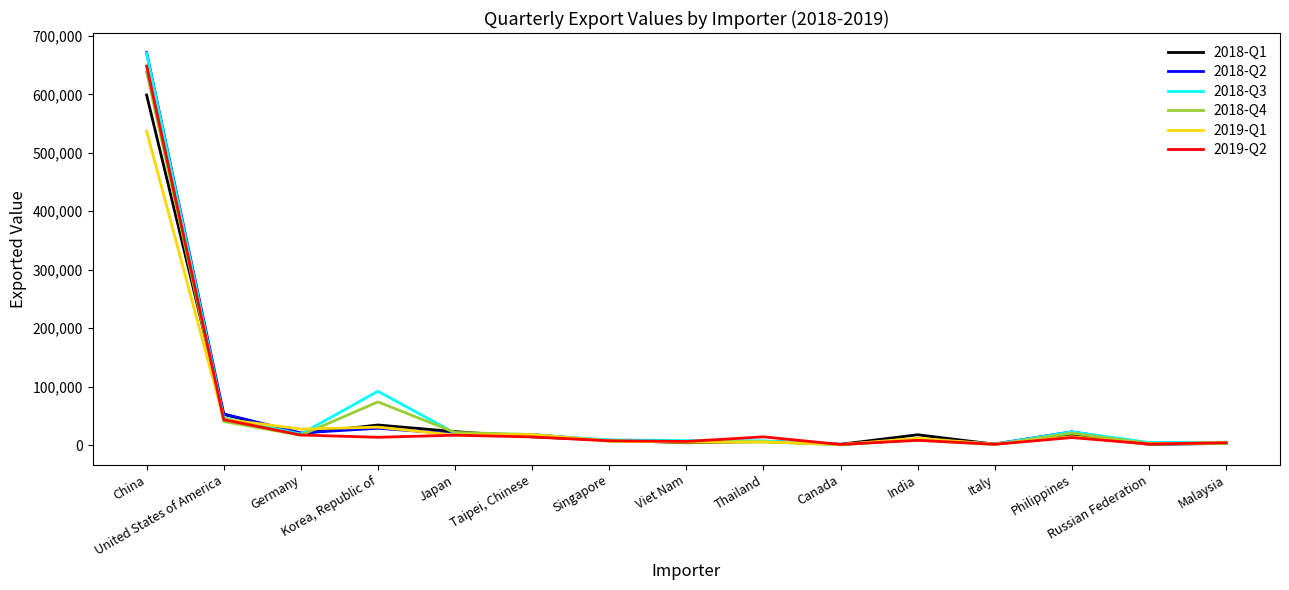

What is the sum of the 2018-Q3 values at China and Viet Nam?

678011